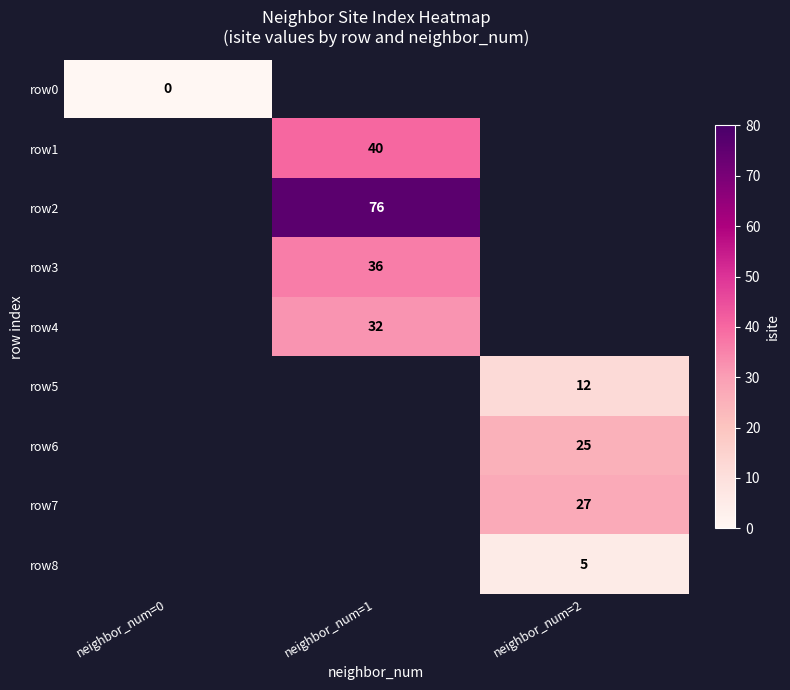

Is it true that row3 equals 59 at neighbor_num=1?

False